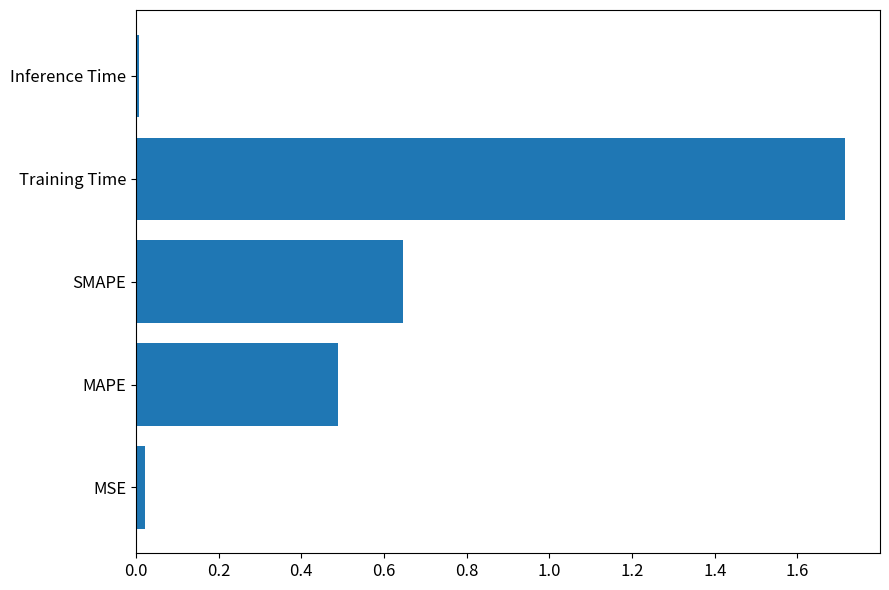

True or false: the data shows 0.5 at MAPE.

True